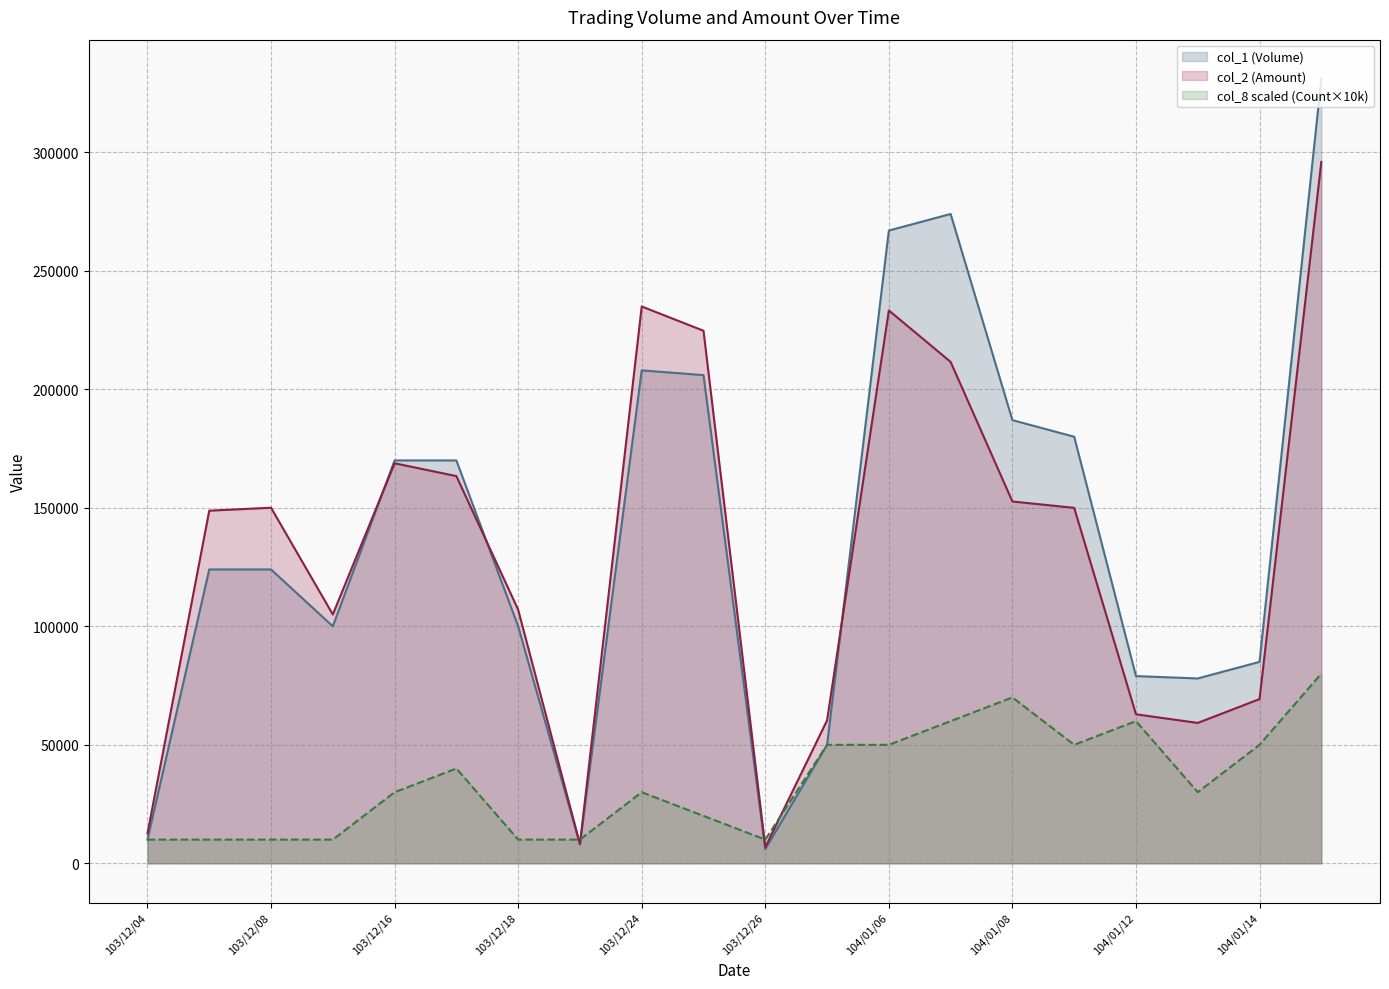

What is the minimum value shown in the chart?

6000